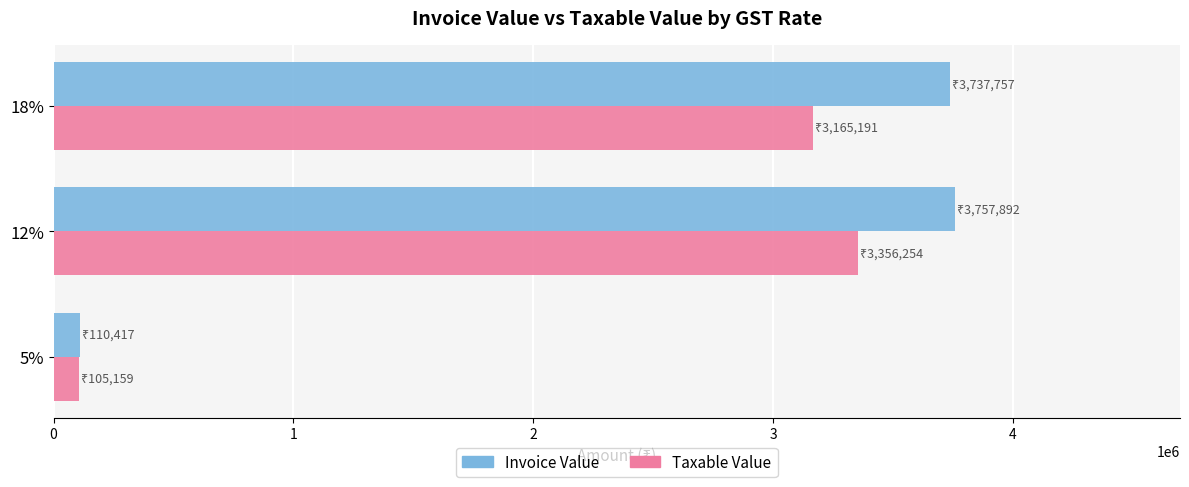

What is the difference between the second highest and minimum values in the Taxable Value series?

3060031.9